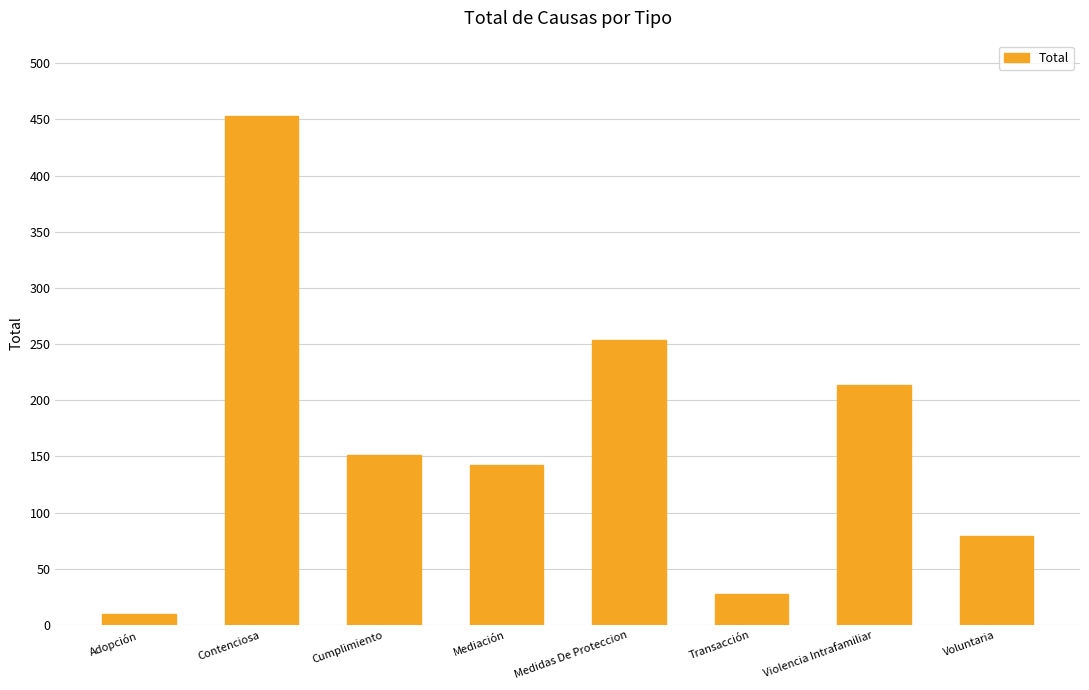

What is the difference between the maximum and minimum values?

443